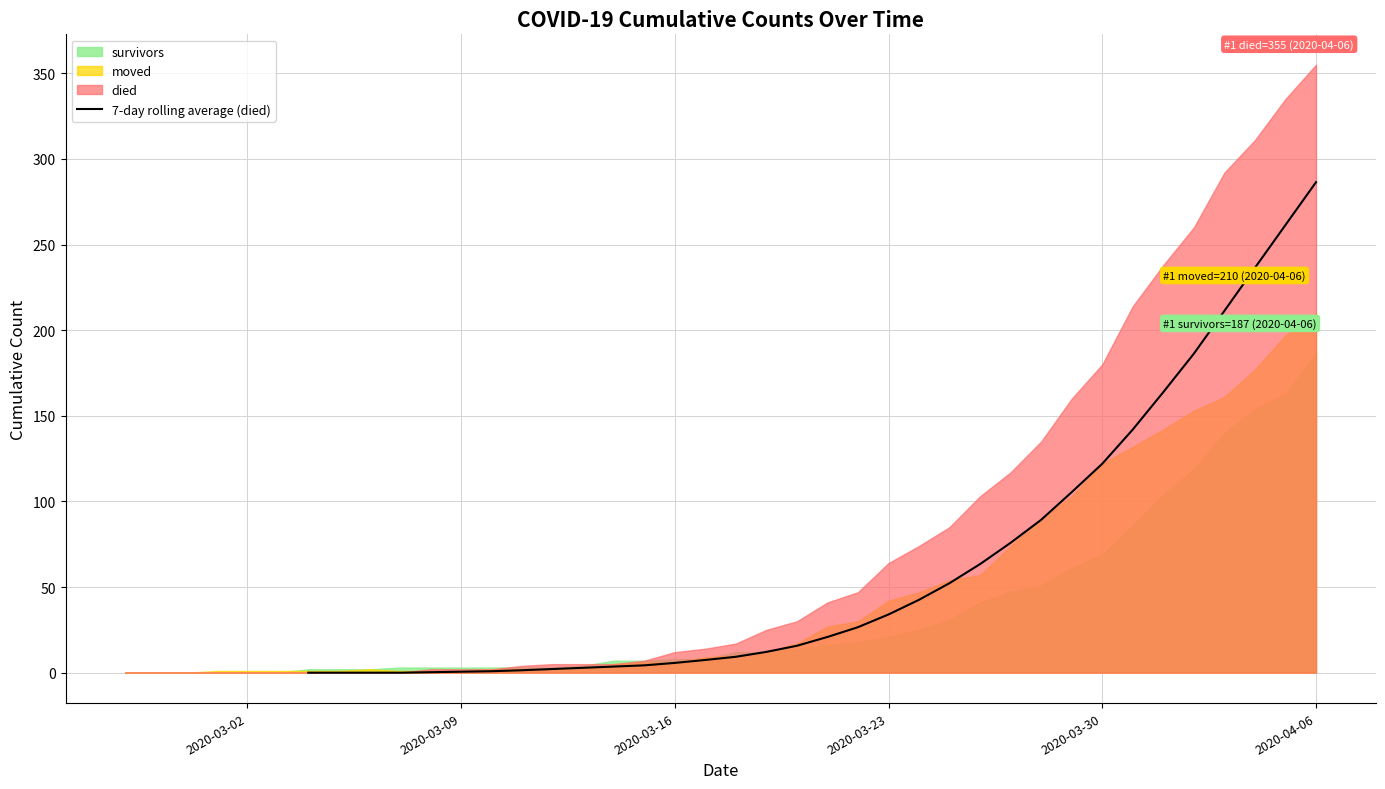

What is the difference between the second highest and second lowest values?

261.4